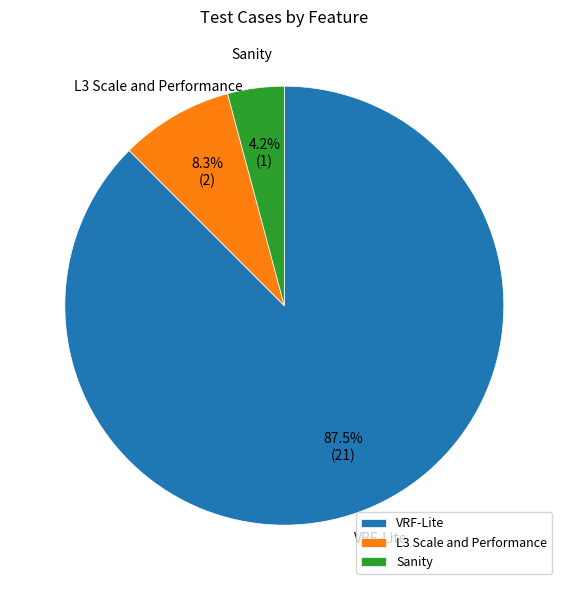

Count the number of slices in the pie.

3